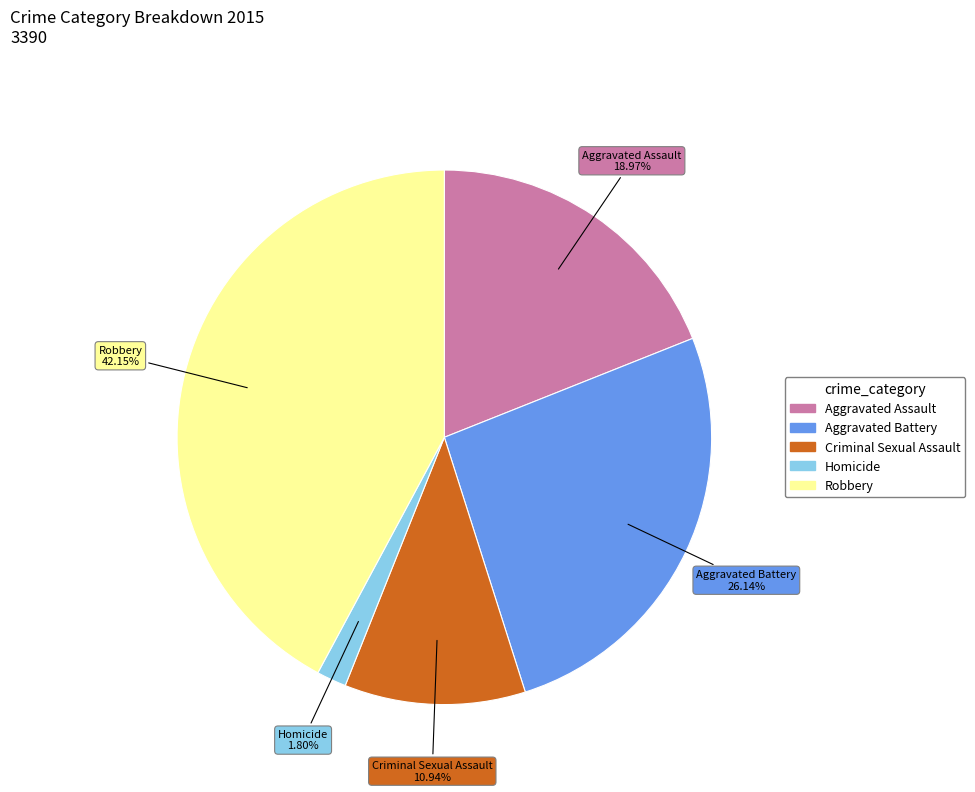

To the nearest percent, what is the average slice percentage?

20%